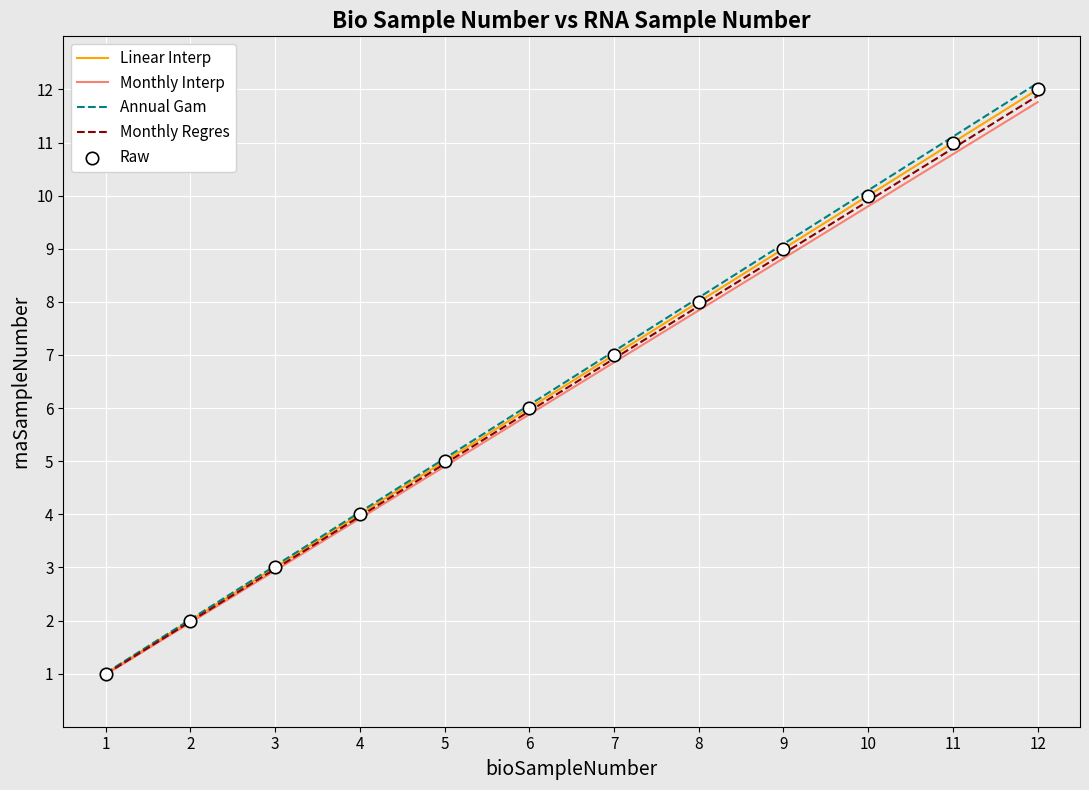

Which series has the widest spread of values?

Annual Gam